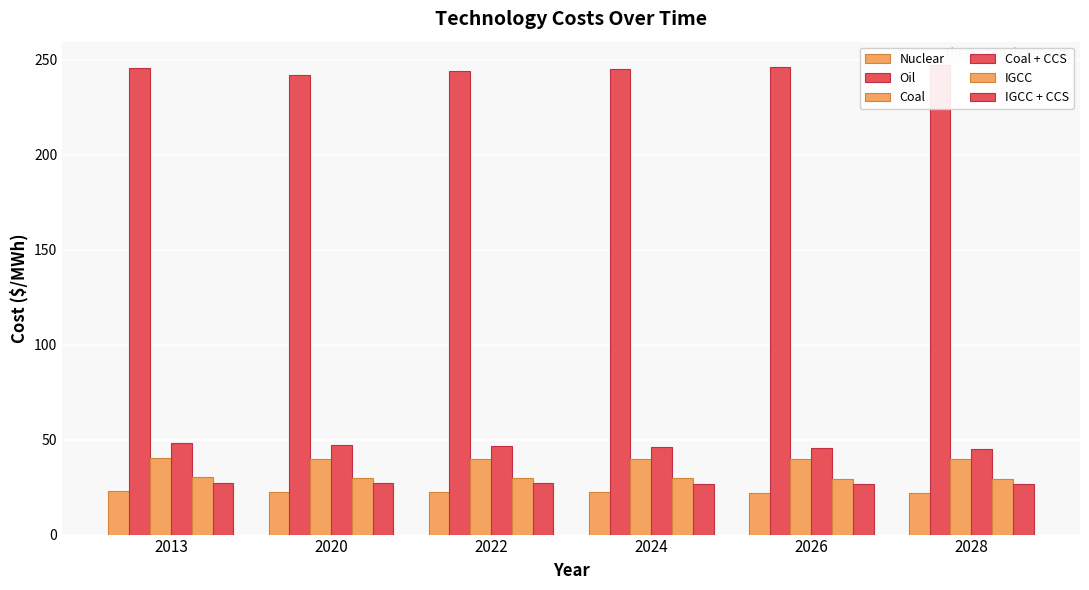

List the series in order of their peak value, lowest first.

Nuclear, IGCC + CCS, IGCC, Coal, Coal + CCS, Oil